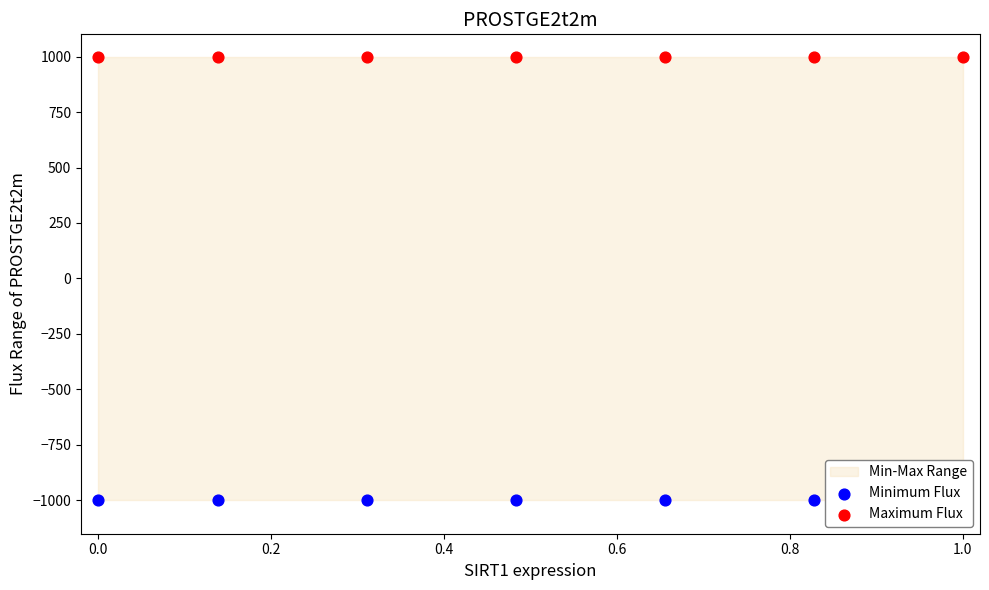

At how many categories does at least one series exceed -956?

7